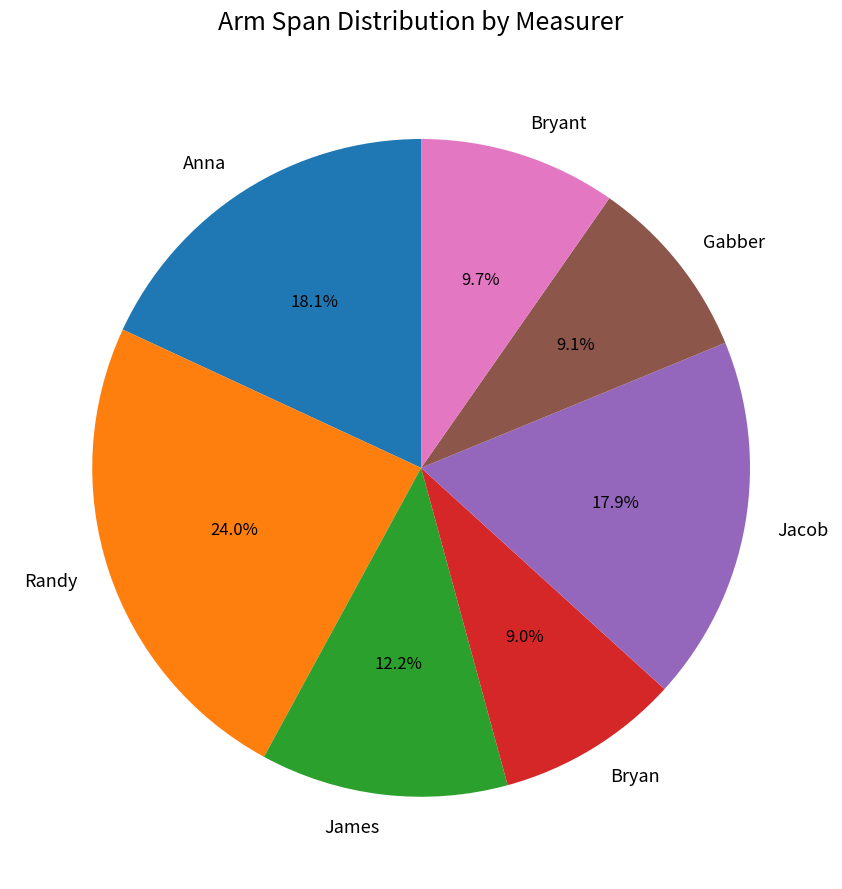

What is the ratio of the value at Bryant to the value at Anna?

0.5